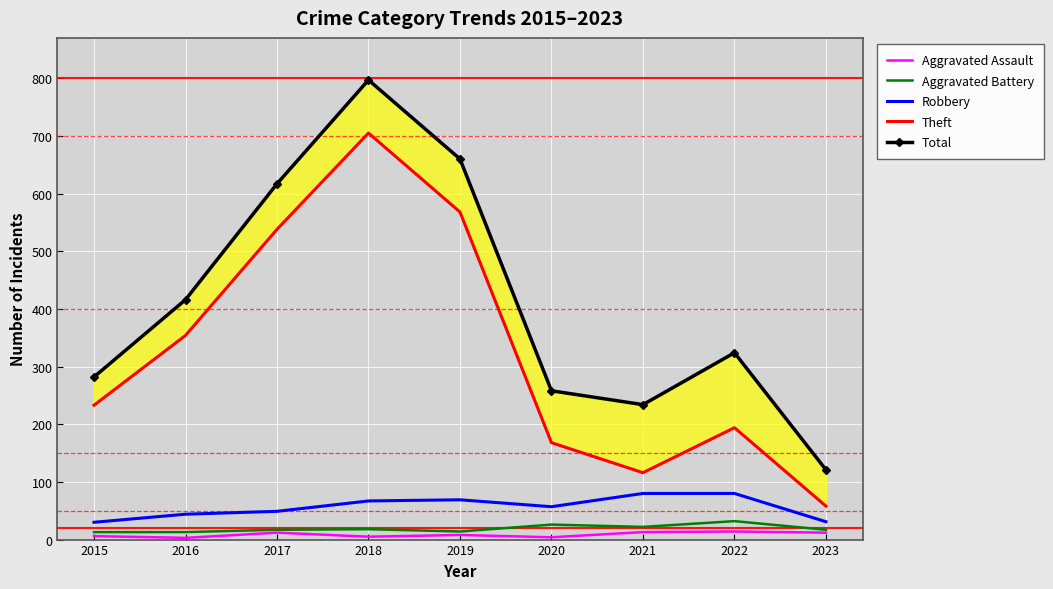

Read the Theft value at 2015, to the nearest 100.

200